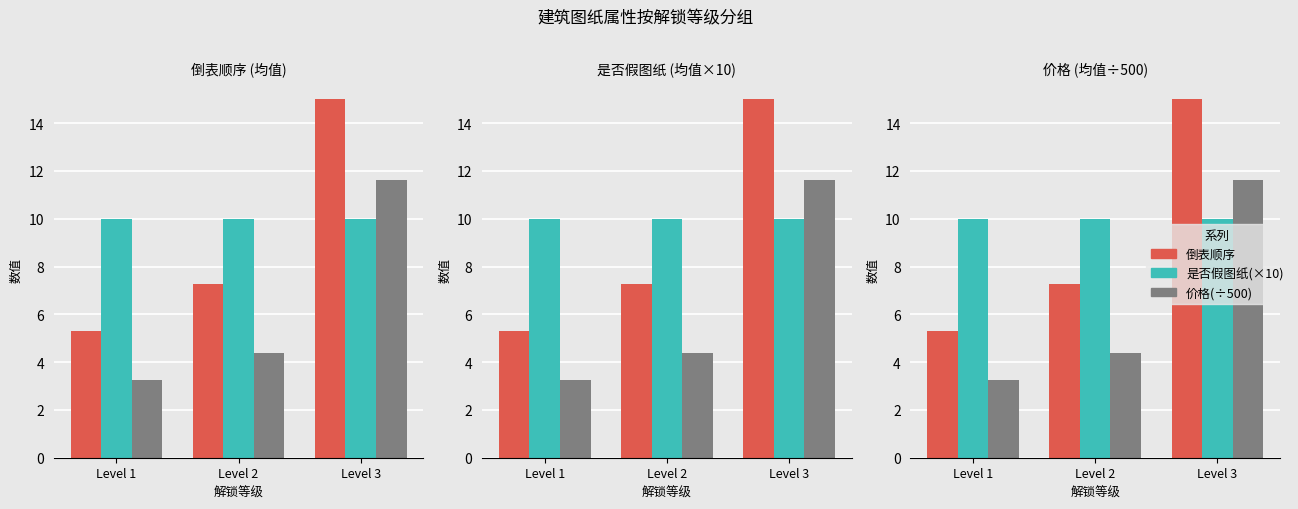

How many data points in 价格(÷500) are above 4?

2